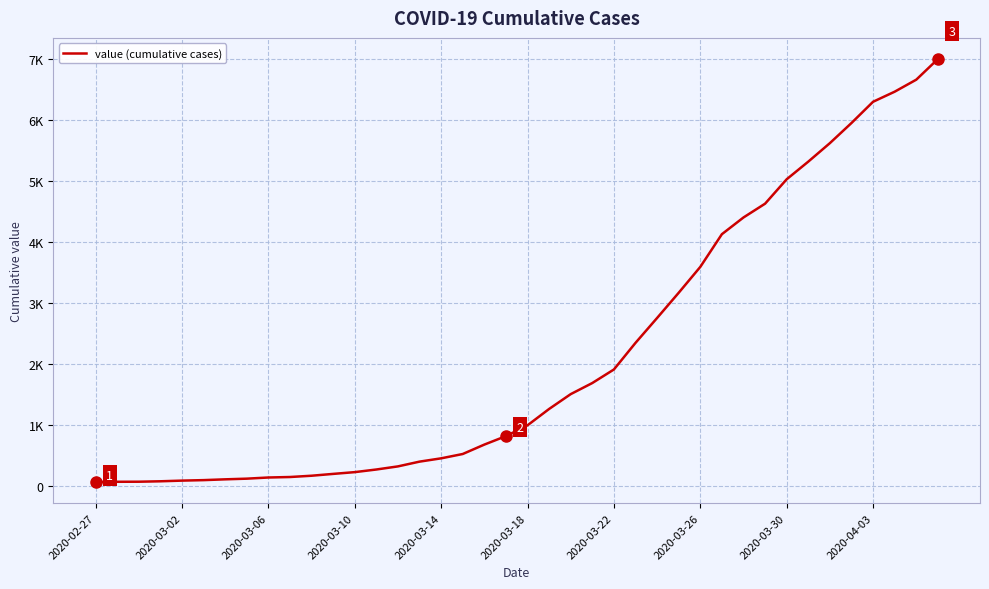

Is this an area chart (filled region under the line)?

No